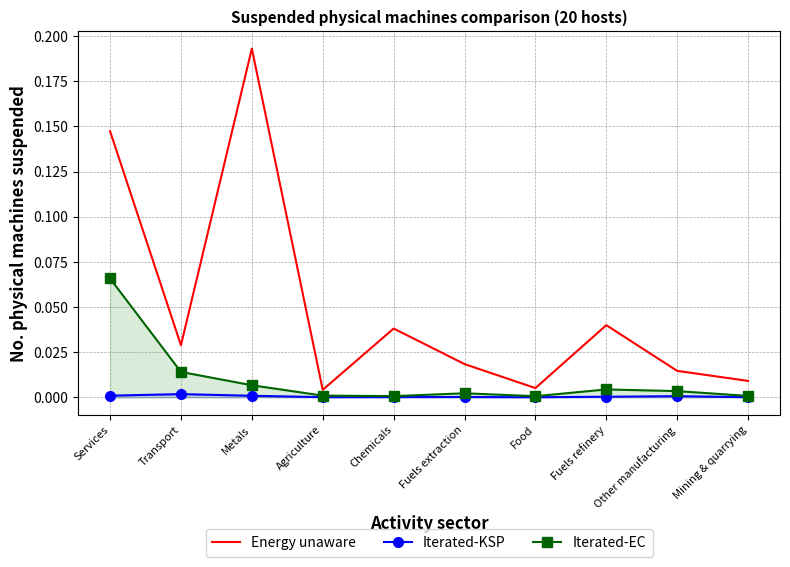

Reading right to left, list all the values displayed in this chart.

Energy unaware: Mining & quarrying=0.0	Other manufacturing=0.0	Fuels refinery=0.0	Food=0.0	Fuels extraction=0.0	Chemicals=0.0	Agriculture=0.0	Metals=0.2	Transport=0.0	Services=0.1
Iterated-KSP: Mining & quarrying=0.0	Other manufacturing=0.0	Fuels refinery=0.0	Food=0.0	Fuels extraction=0.0	Chemicals=0.0	Agriculture=0.0	Metals=0.0	Transport=0.0	Services=0.0
Iterated-EC: Mining & quarrying=0.0	Other manufacturing=0.0	Fuels refinery=0.0	Food=0.0	Fuels extraction=0.0	Chemicals=0.0	Agriculture=0.0	Metals=0.0	Transport=0.0	Services=0.1